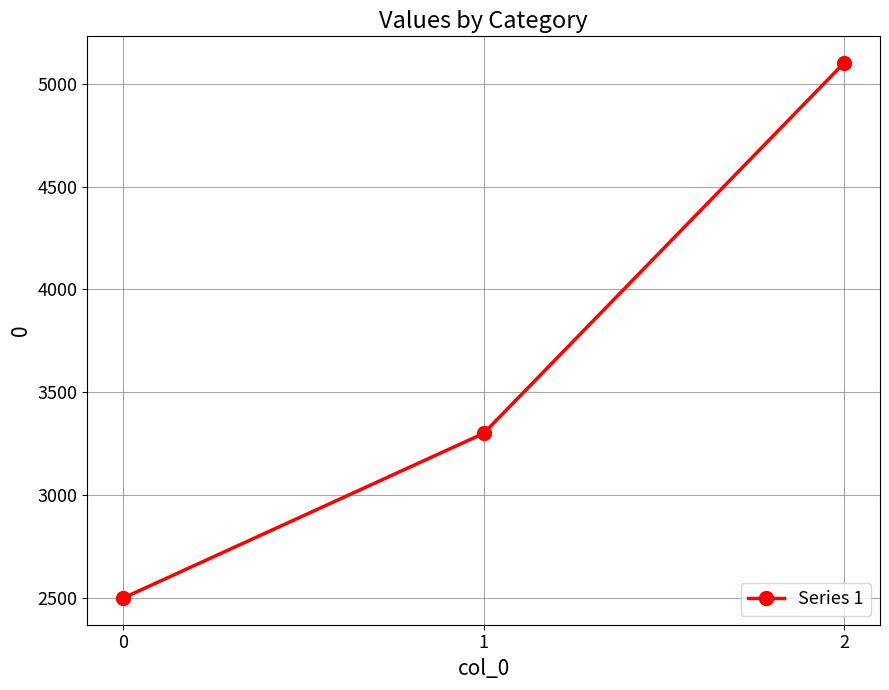

What is the minimum value shown in the chart?

2500